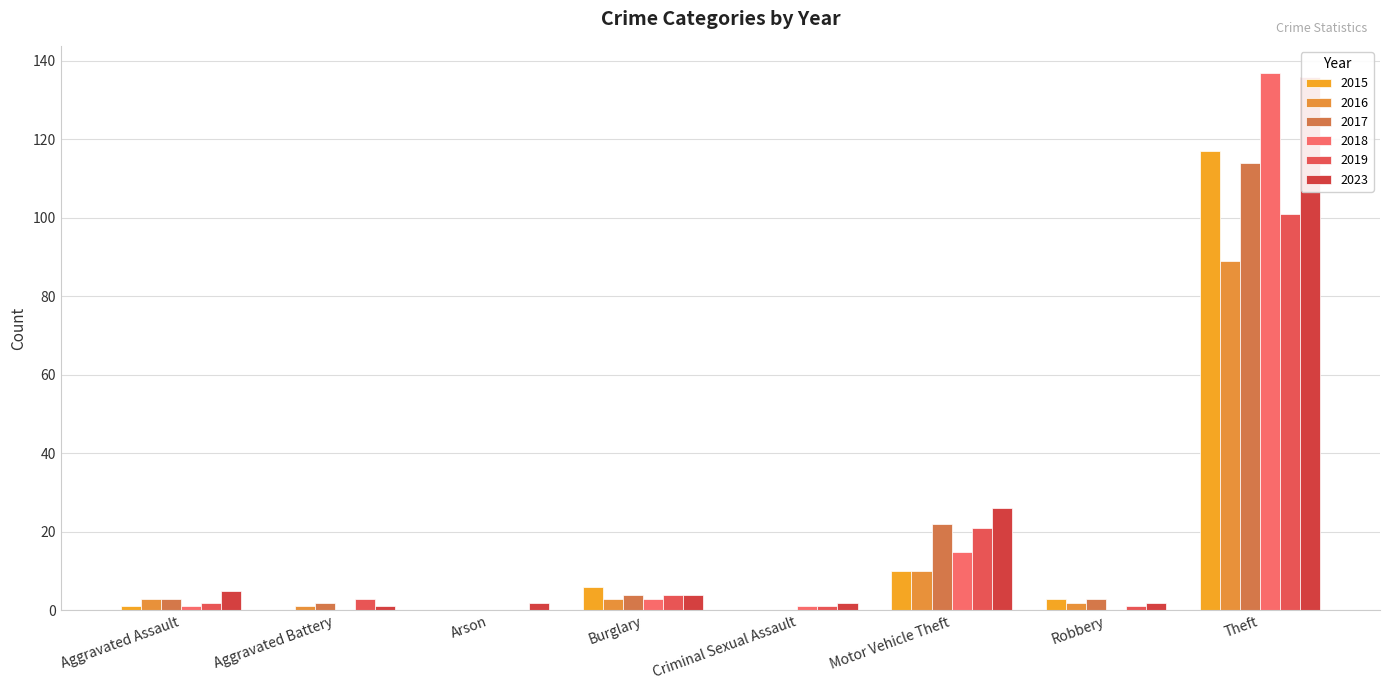

What position from the left is Motor Vehicle Theft?

6